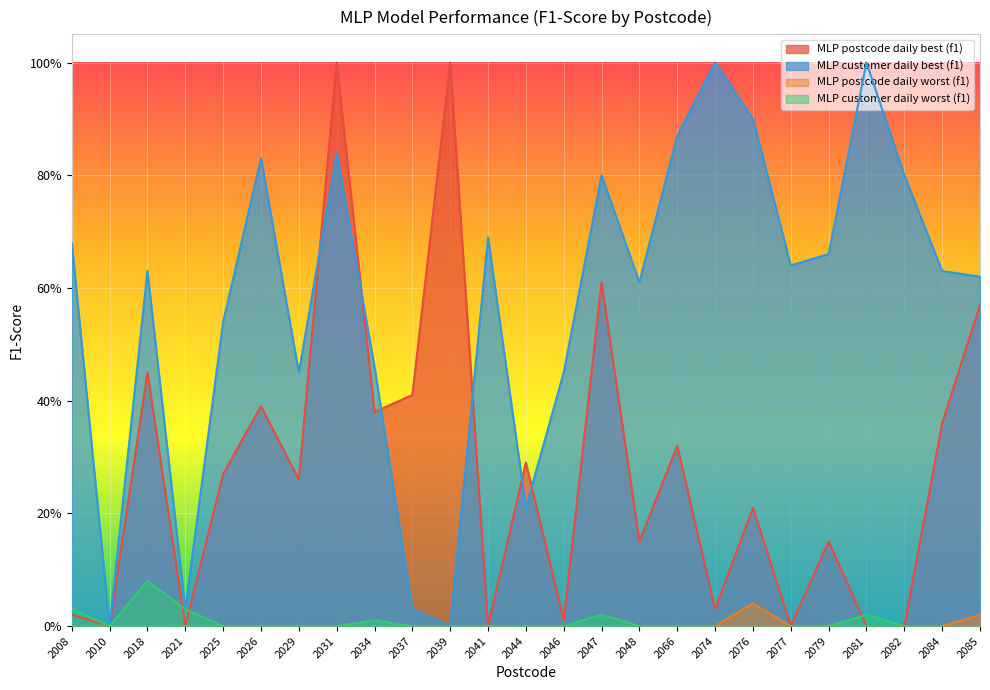

At how many categories does at least one series exceed 0?

24